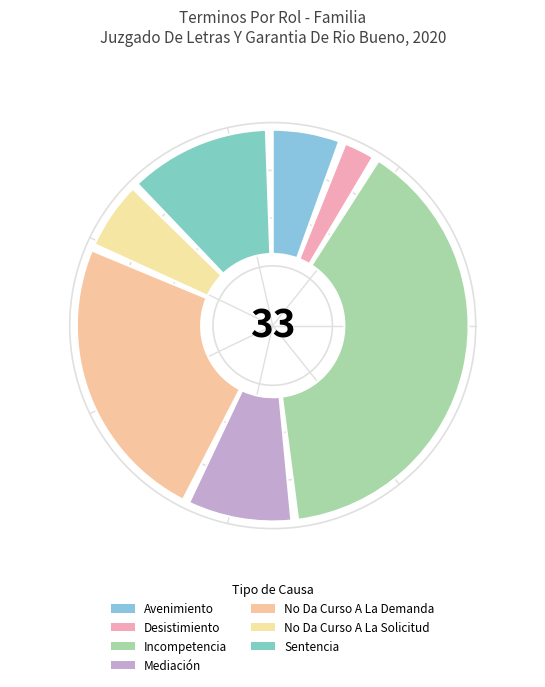

How many slices are in this pie chart?

7